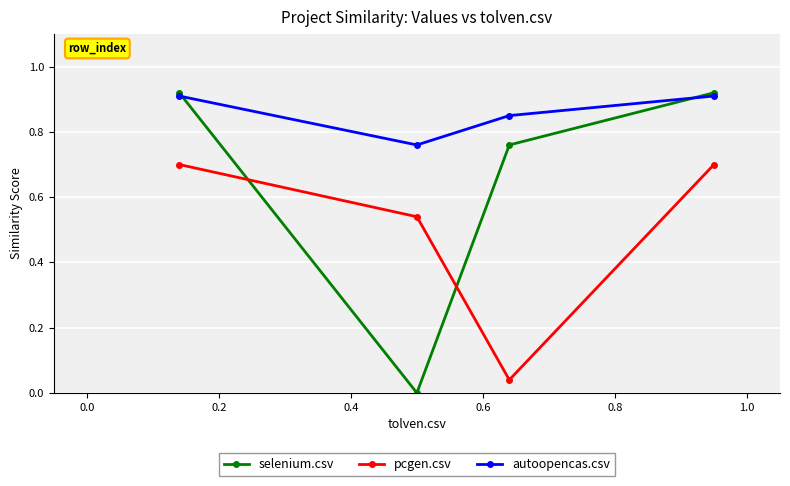

True or false: selenium.csv has more than 0 interior local peaks.

False